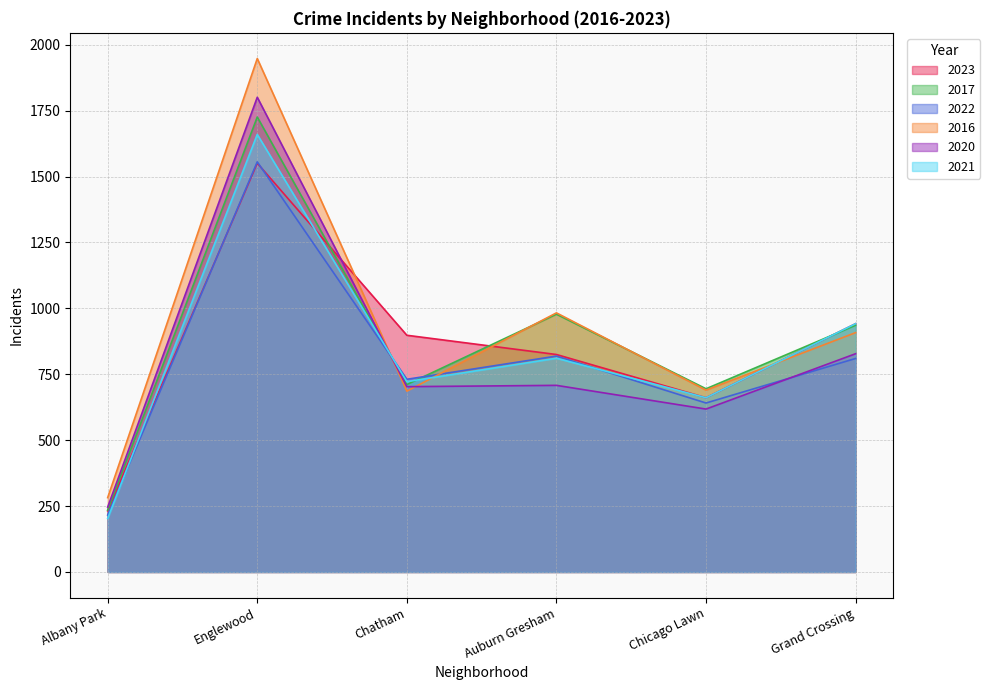

At which label does 2016 reach its peak?

Englewood